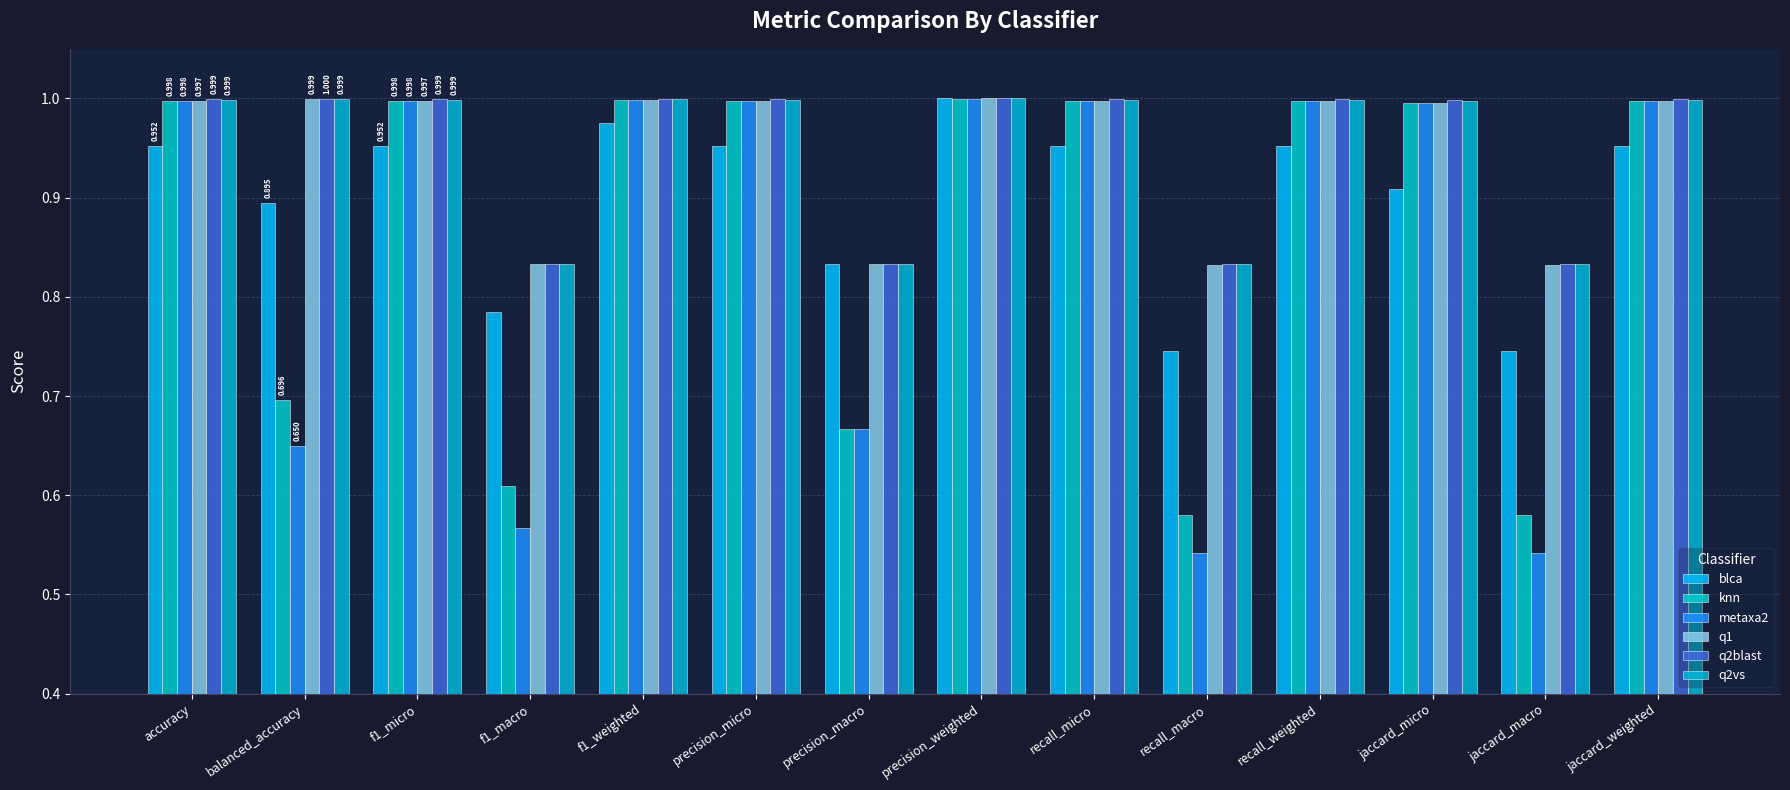

How many series are shown in this chart?

6